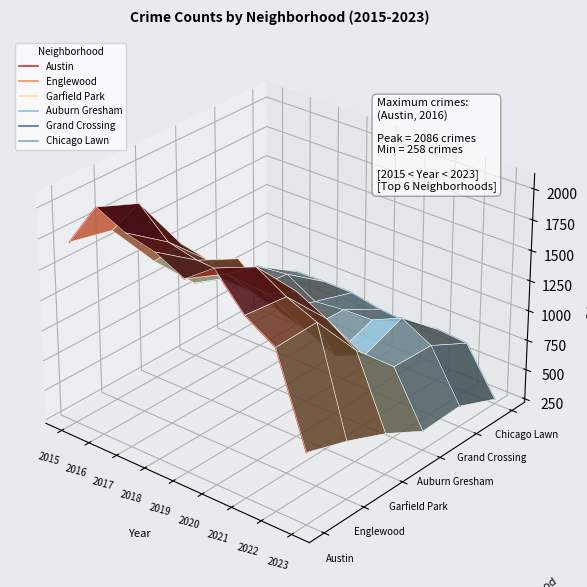

True or false: Grand Crossing has more than 2 points higher than both neighbors.

False